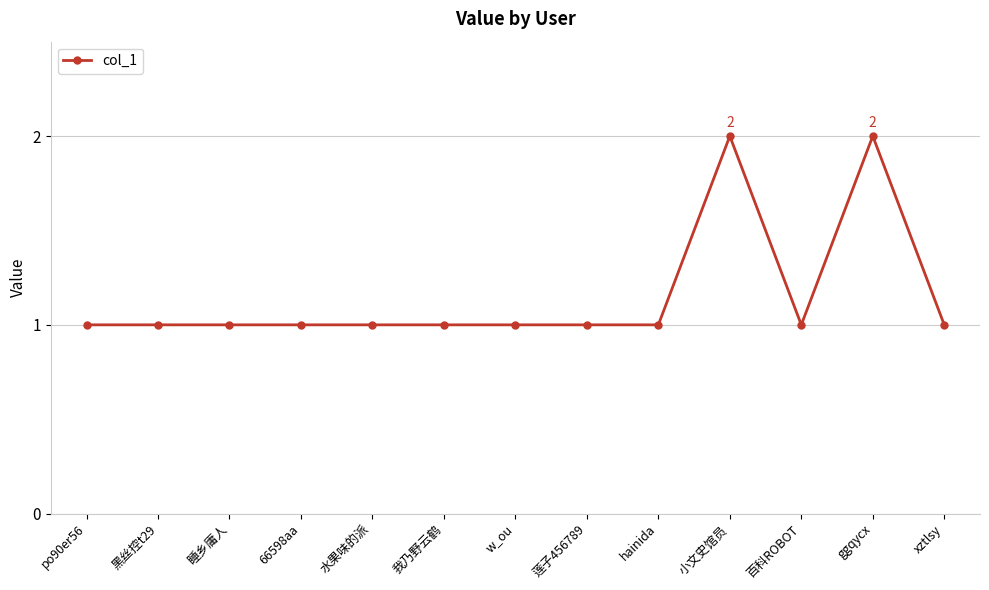

What is the difference between the maximum and second lowest values?

1